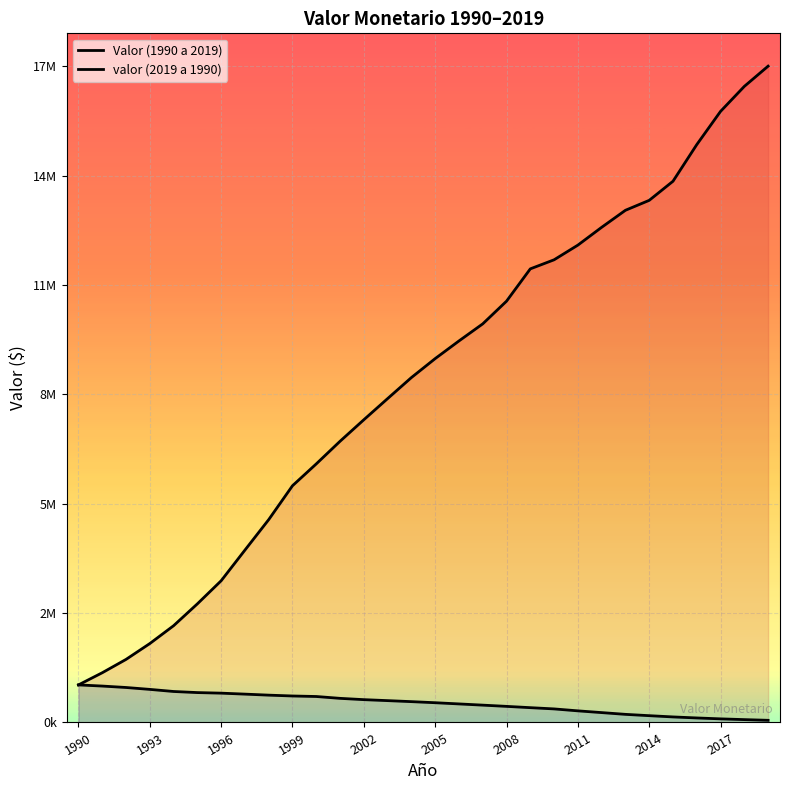

Which has a higher value, 18 or 2014?

18